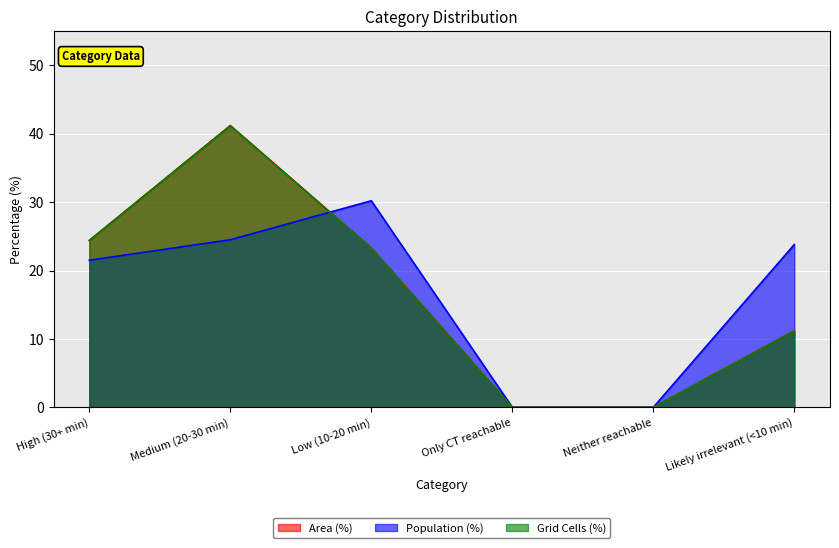

True or false: Area (%) and Grid Cells (norm) intersect in this chart.

False